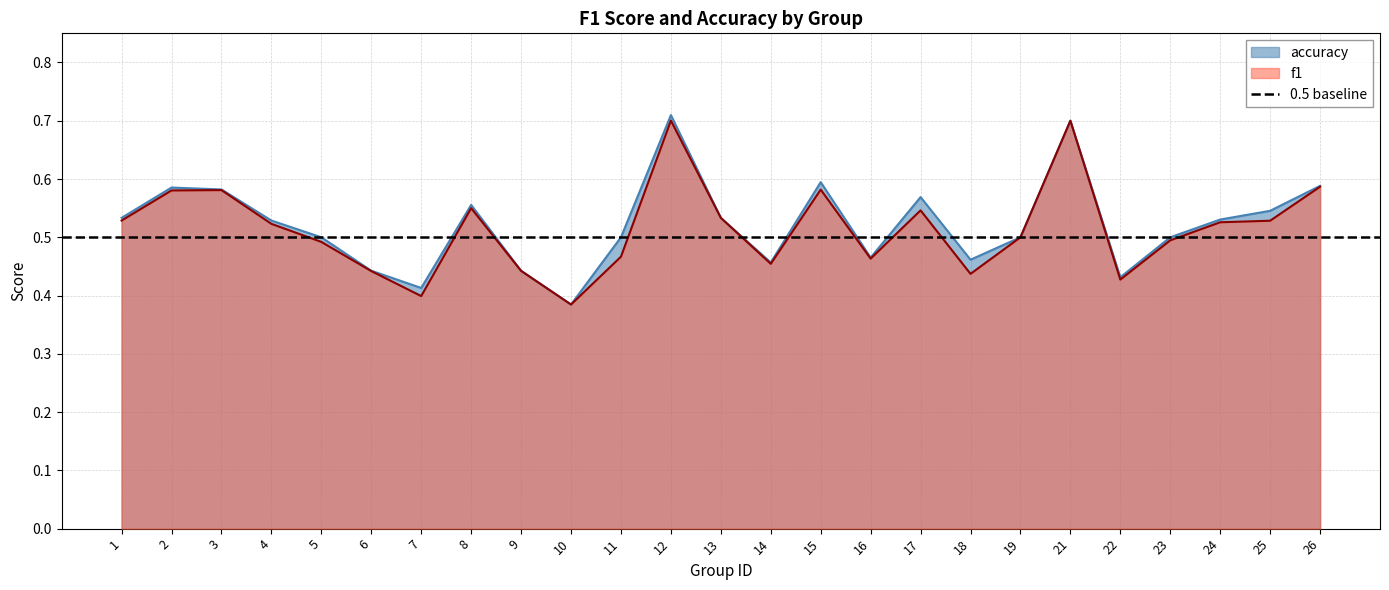

At which category does the chart reach its peak across all series?

12